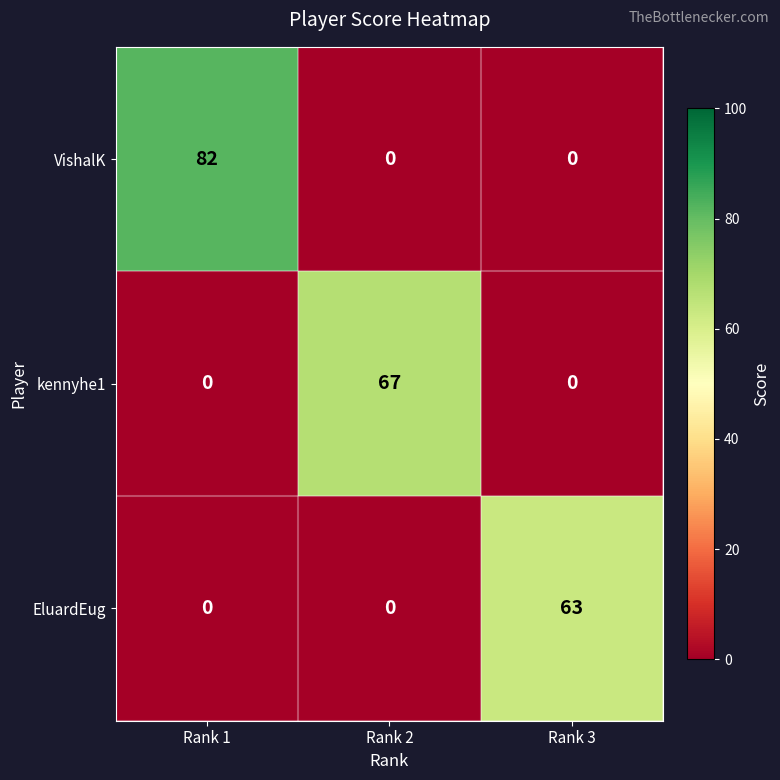

Rank the series by their maximum value, from highest to lowest.

VishalK, kennyhe1, EluardEug